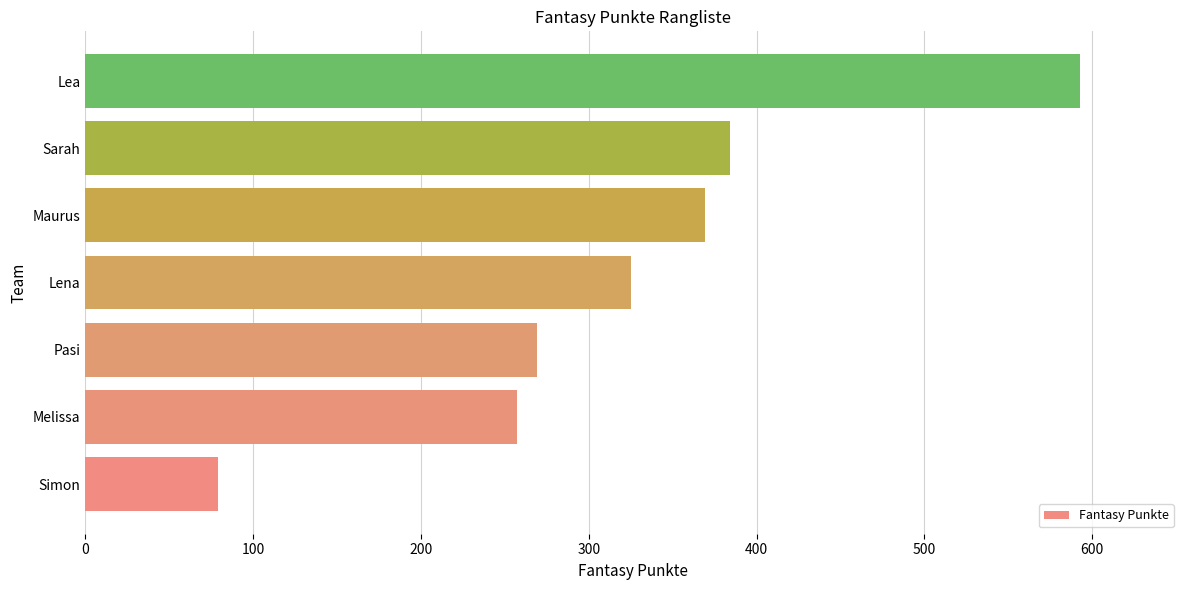

What value does the data have at Lea?

593